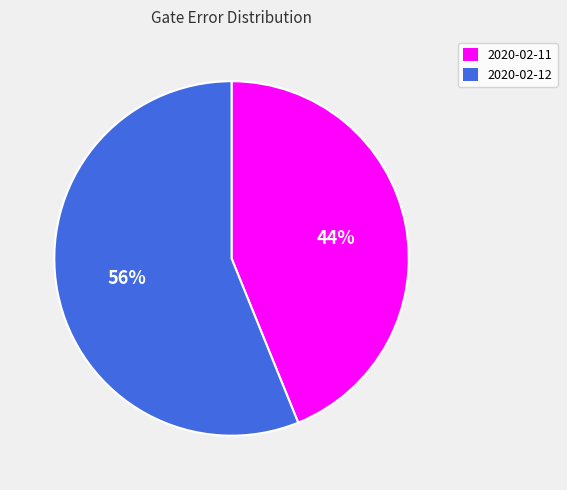

What is the largest slice in the pie chart?

2020-02-12